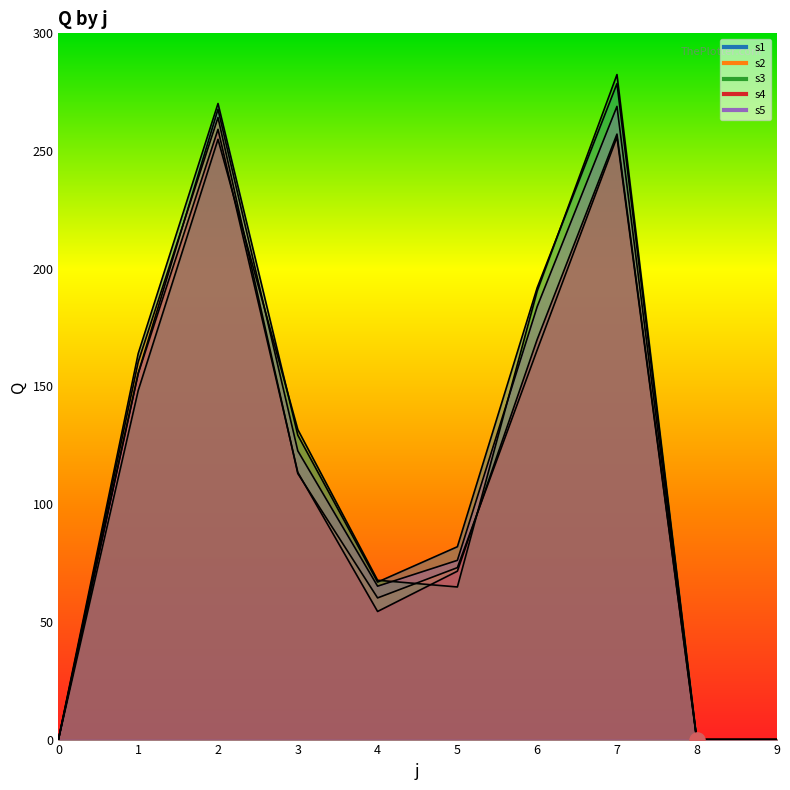

Which series reaches the maximum Y coordinate?

s3